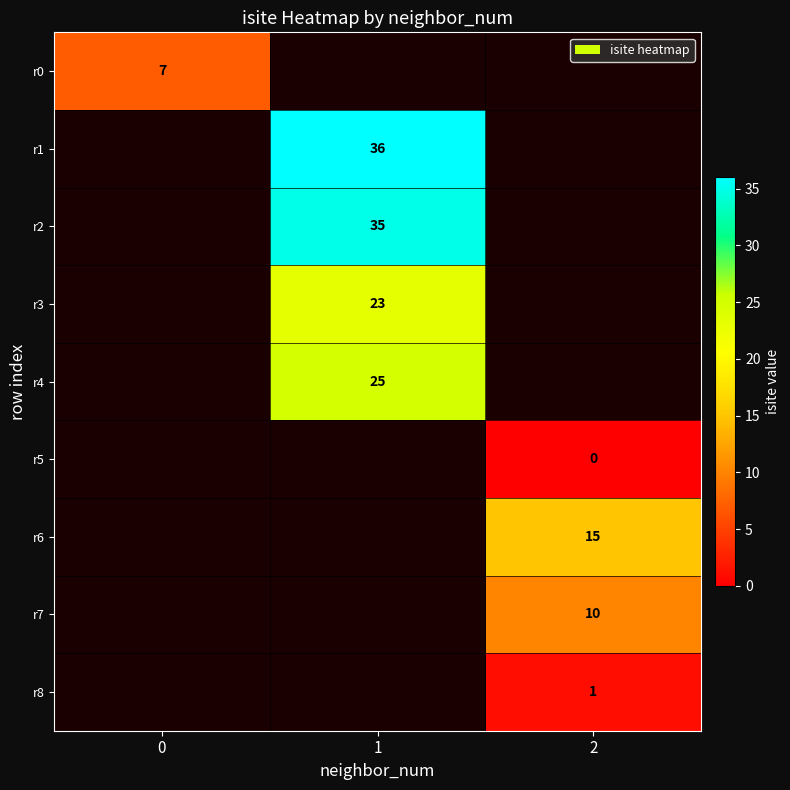

Which has a higher value, 1 or 2?

2